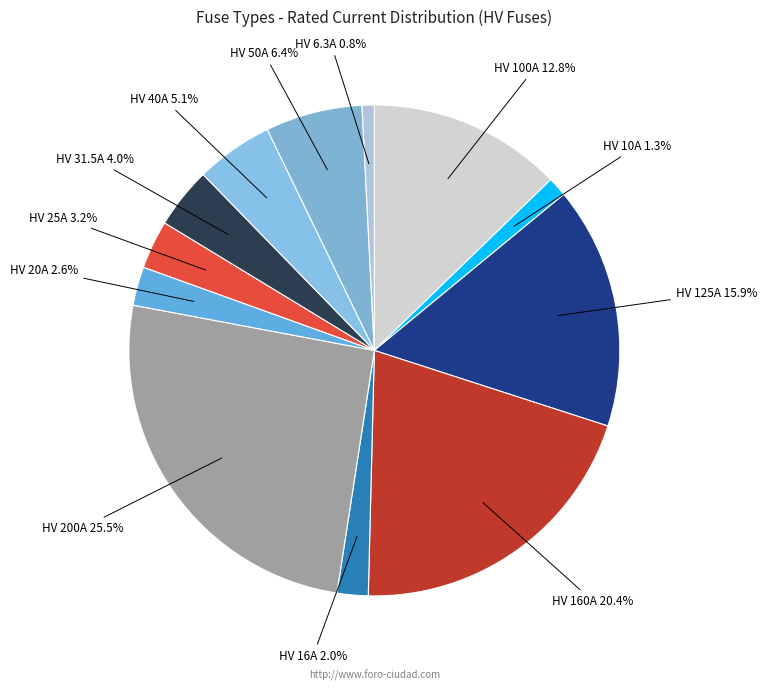

Does any single category account for the majority?

No